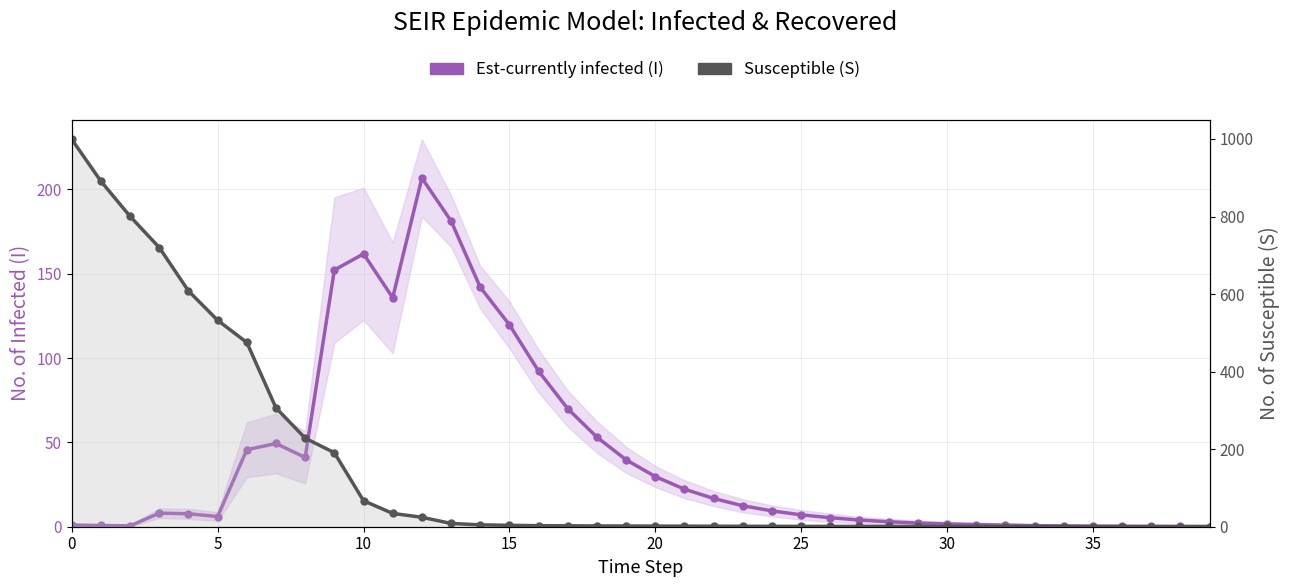

Which series changed the most between 11 and 32?

Est-currently infected (I)